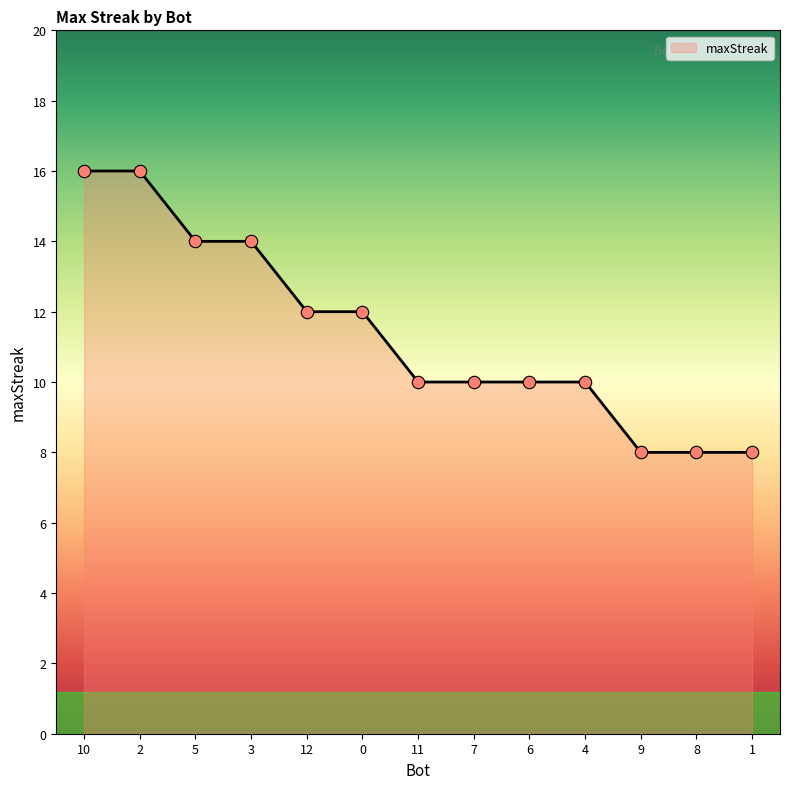

Approximately how many times larger is the value at 2 compared to 6?

1.6